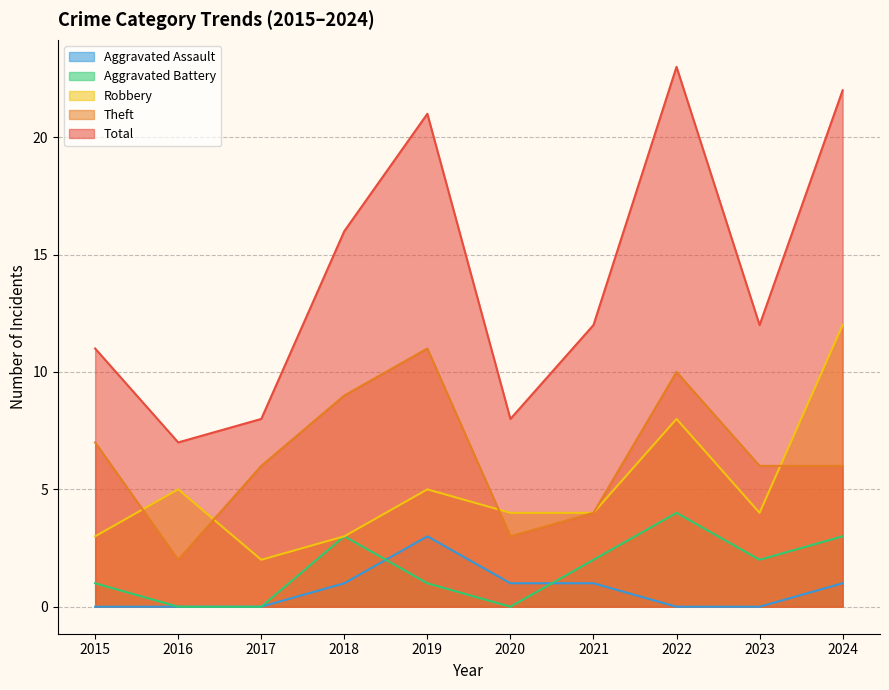

Is the value of Aggravated Assault at 2015 greater than the value of Theft at 2015?

No